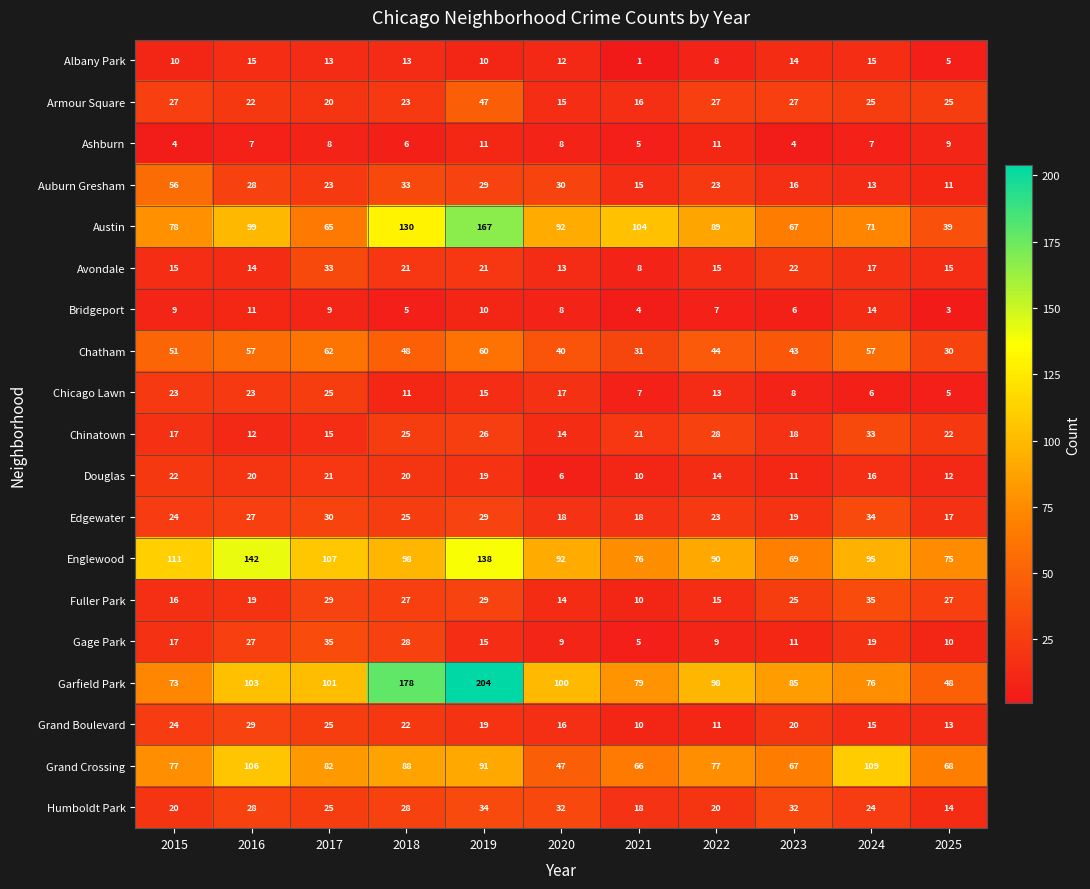

What is the average value of the Armour Square series?

25